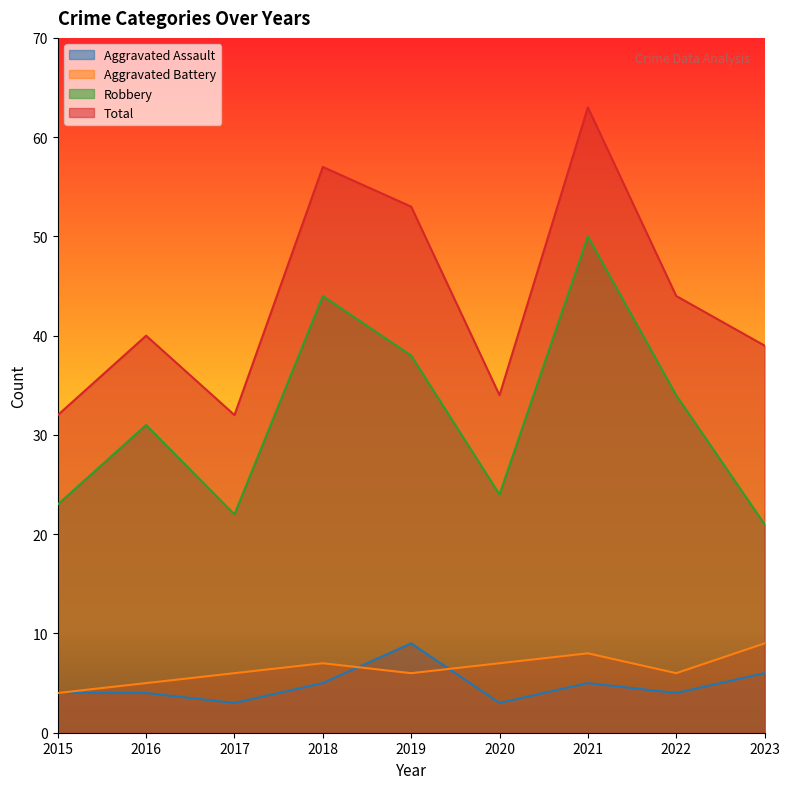

At 2022, list the series in order from largest to smallest.

Total, Robbery, Aggravated Battery, Aggravated Assault